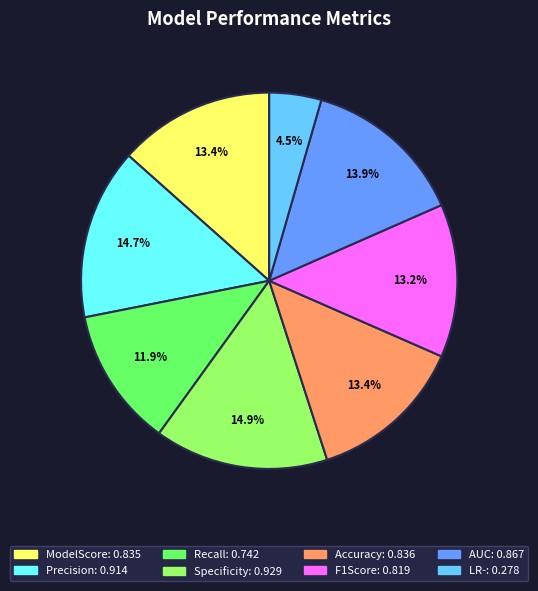

What is the smallest slice in the pie chart?

LR-